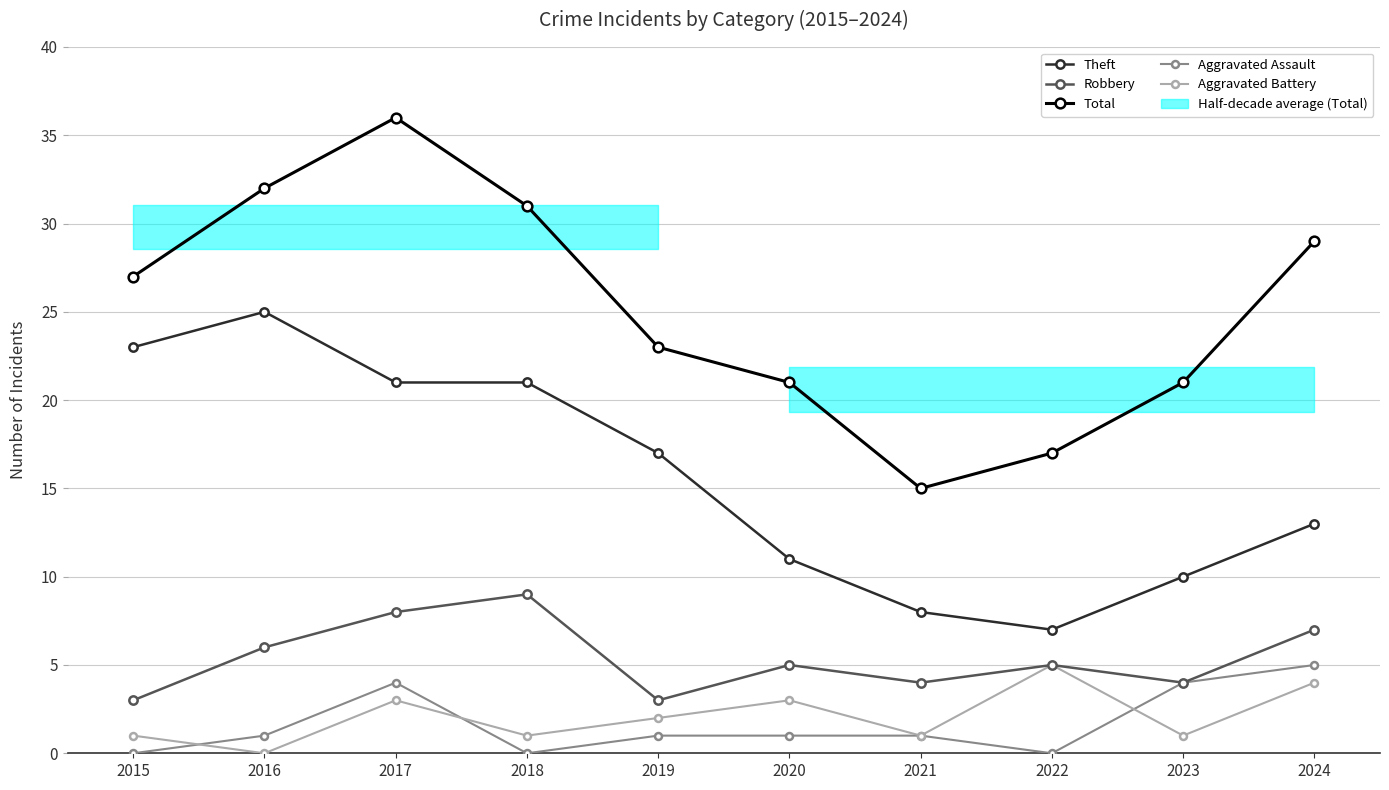

Which category has the highest value in the Total series?

2017